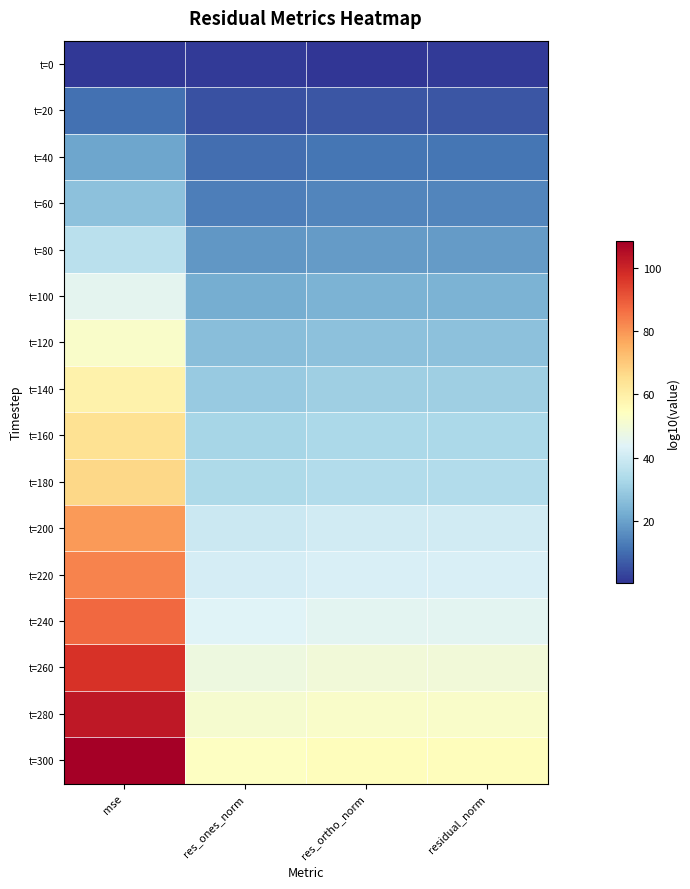

Rank the series by their maximum value, from lowest to highest.

t=0, t=20, t=40, t=60, t=80, t=100, t=120, t=140, t=160, t=180, t=200, t=220, t=240, t=260, t=280, t=300